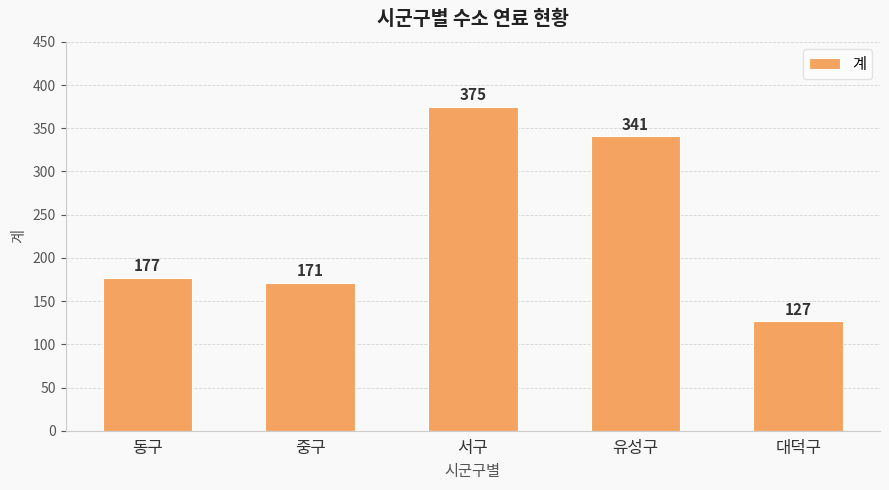

What is the sum of the values at 유성구 and 동구?

518